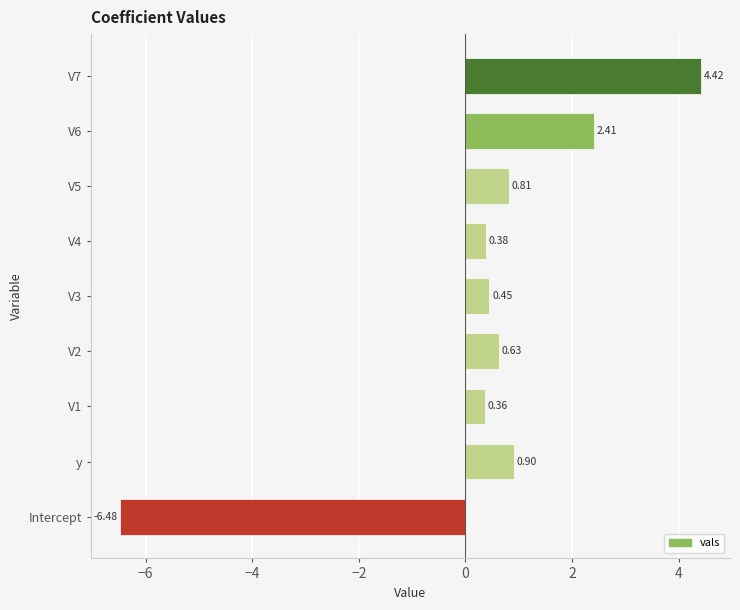

List the labels in order of value, smallest first.

Intercept, V1, V4, V3, V2, V5, y, V6, V7